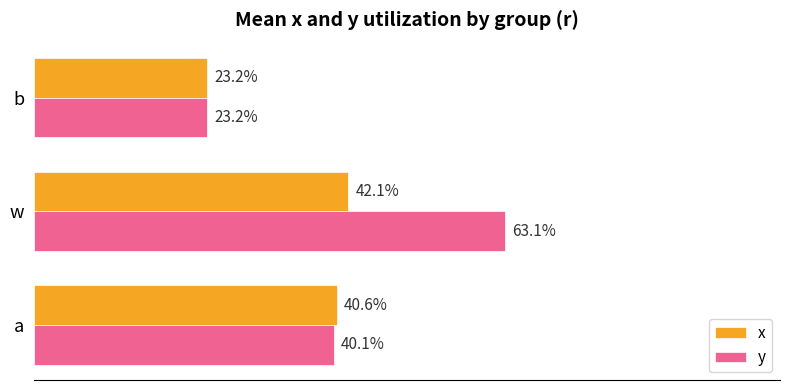

Rank the series by their maximum value, from highest to lowest.

y, x